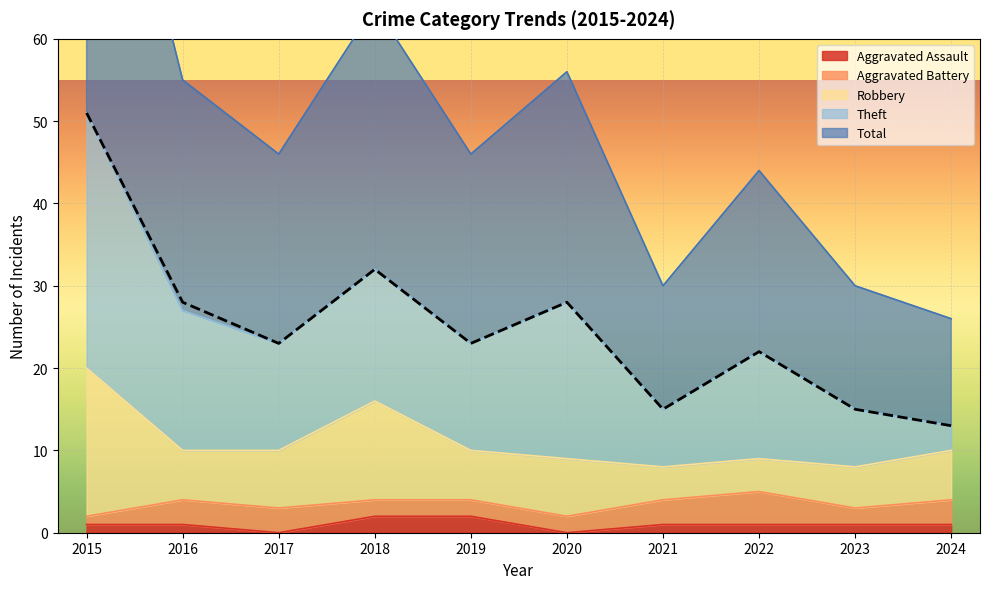

True or false: Theft and Aggravated Battery intersect in this chart.

False